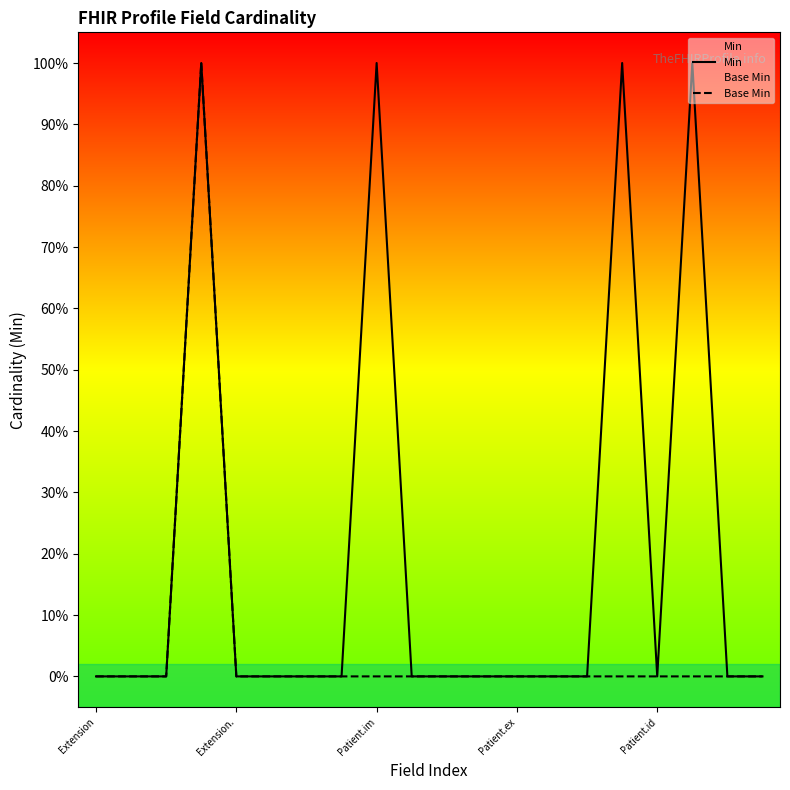

True or false: Base Min and Min cross at least once.

False